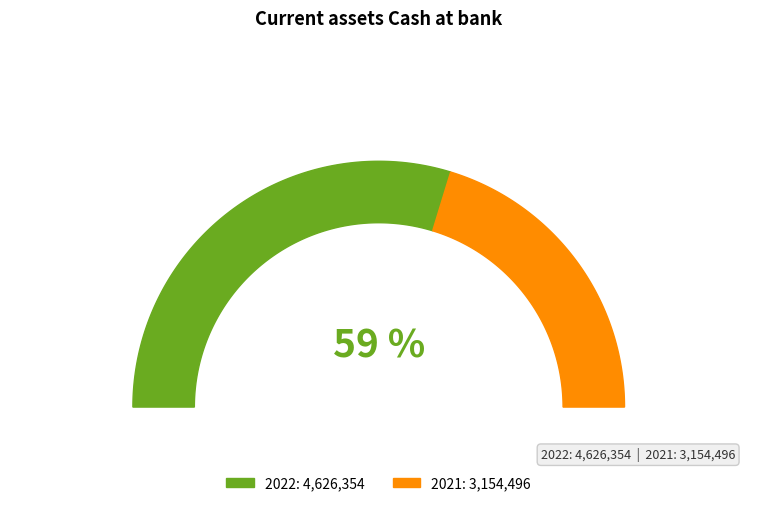

What portion of the pie excludes 2021?

59.5%